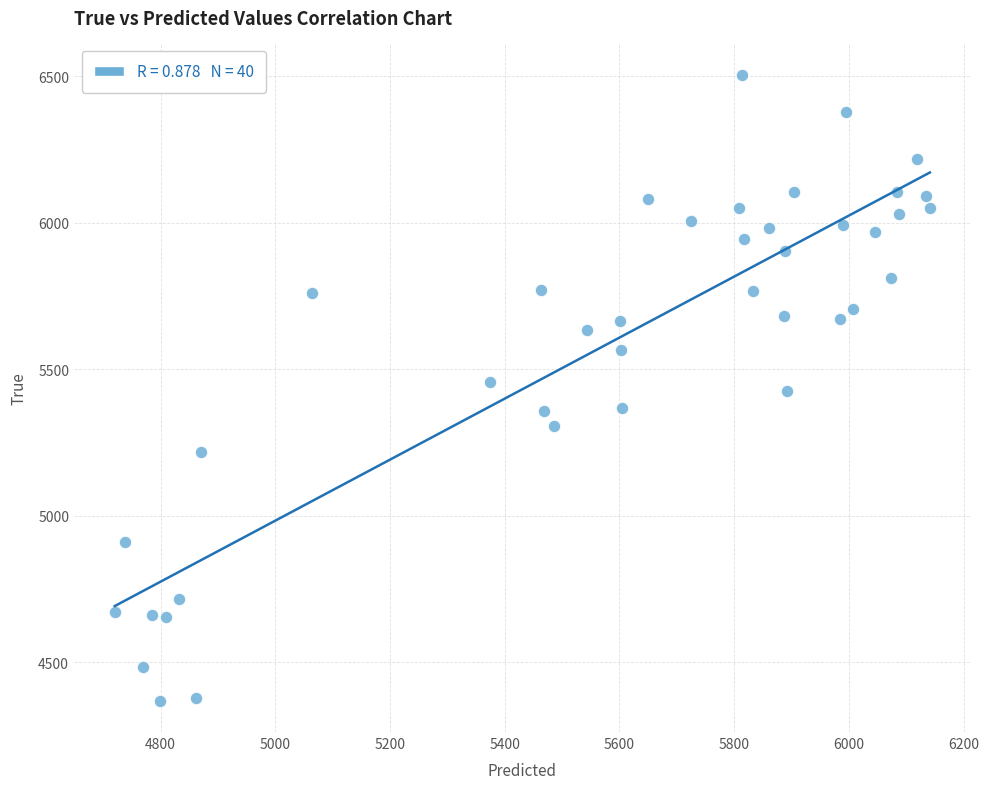

What is the range of Y values (max minus min)?

2136